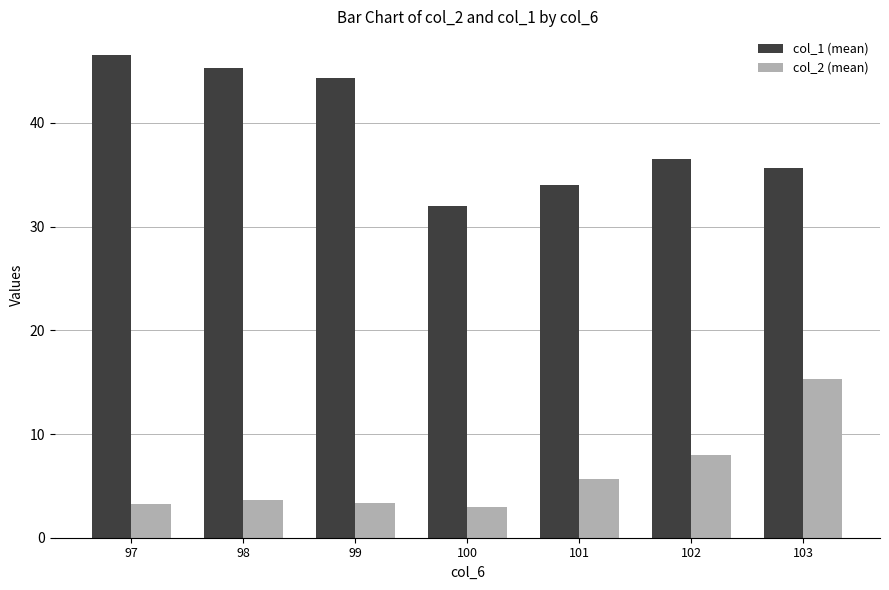

The col_2 (mean) series shows 5.7 at 101. True or false?

True